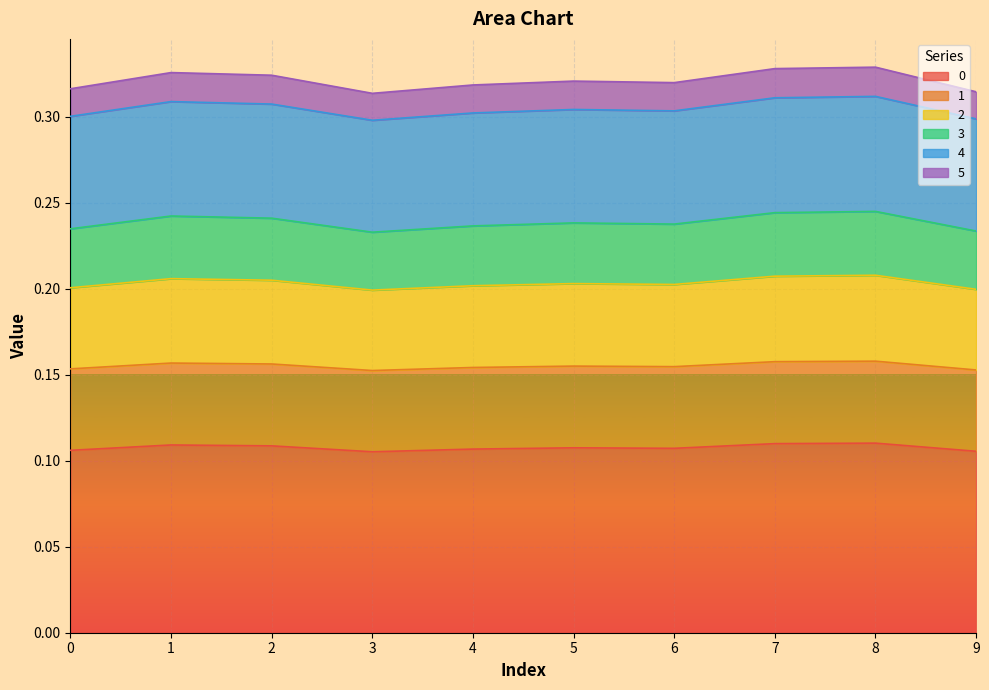

The 5 series shows 0.5 at 9. True or false?

False